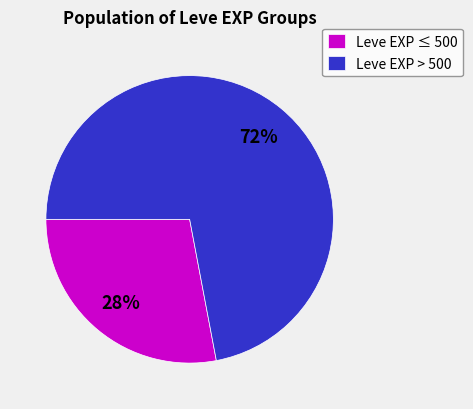

Rank the categories by value from lowest to highest.

Leve EXP ≤ 500, Leve EXP > 500